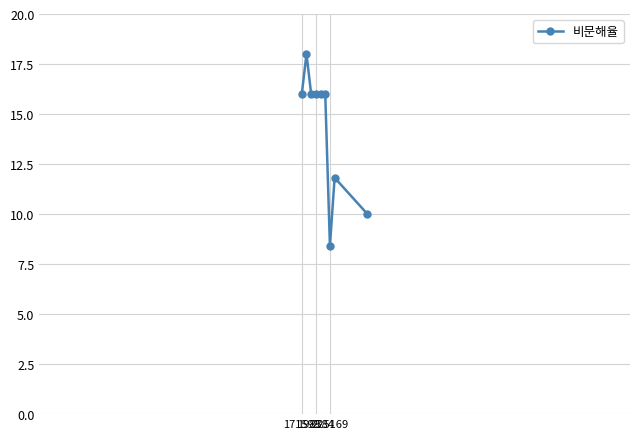

What is the value of the 7th point from the left?

8.4